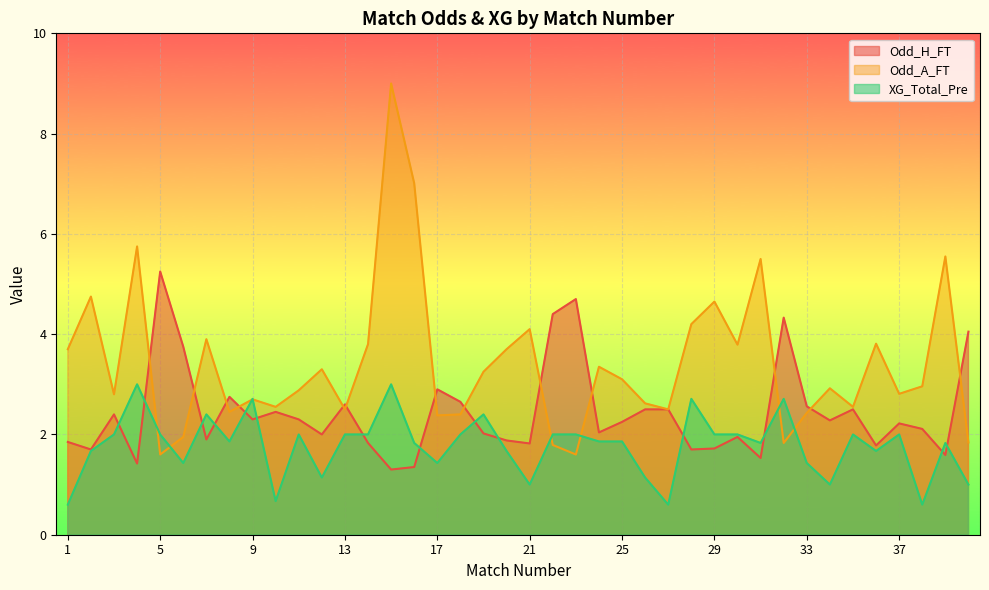

What is the minimum value for Odd_H_FT?

1.3